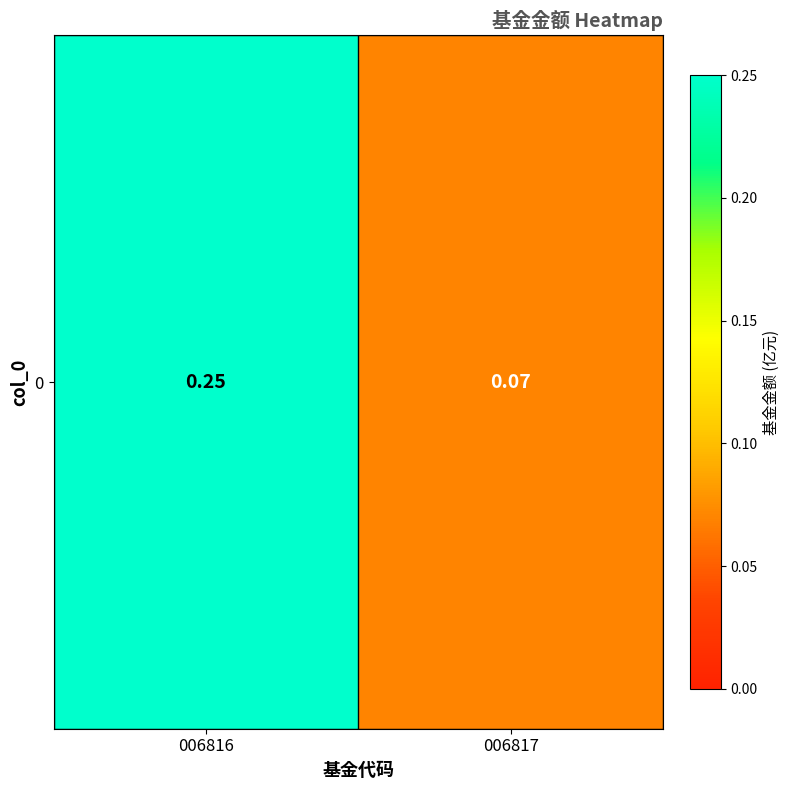

Reading left to right, list all the values displayed in this chart.

006816=0.2	006817=0.1